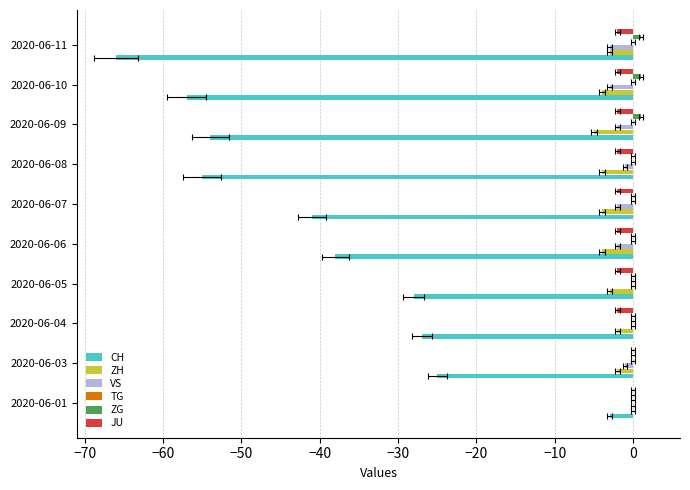

How many data points in VS are above -1?

3